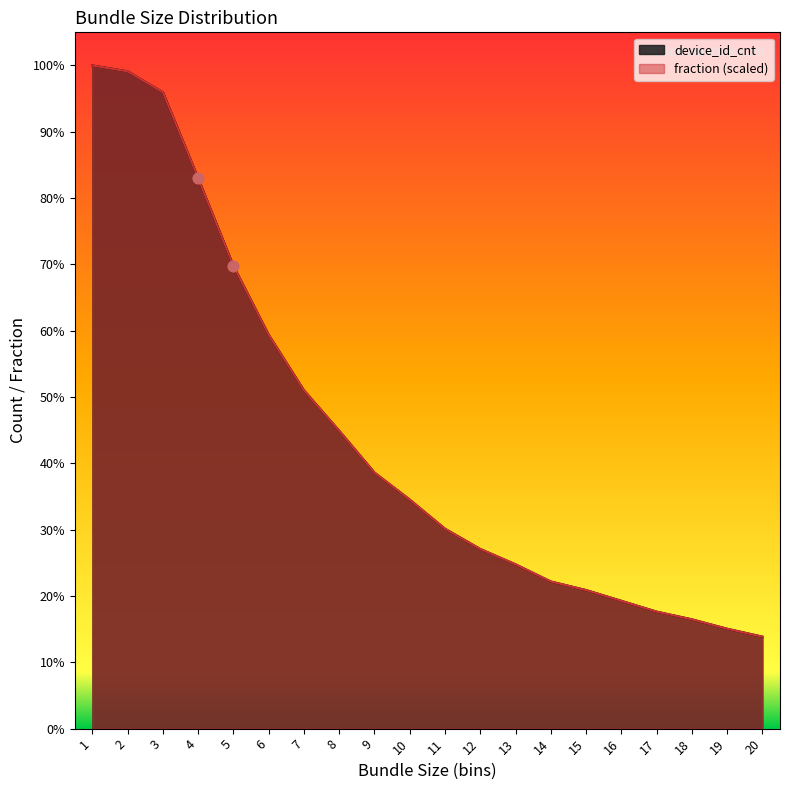

Which series has the largest total across all categories?

device_id_cnt